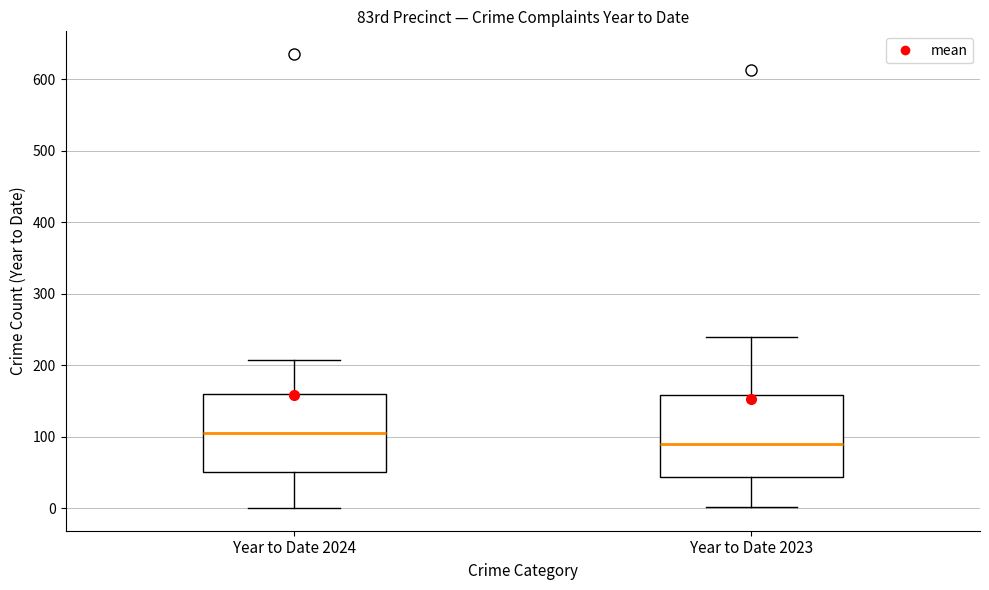

Reading left to right, transcribe this box plot: for each box, give where its median line is, the range the box spans, and where its two whiskers end, as read against the y-axis. The values are not printed on the chart, so give them approximately, as read against the axis.

Year to Date 2024: median 110, box 50 to 160, whiskers 0 to 210
Year to Date 2023: median 90, box 40 to 160, whiskers 0 to 240